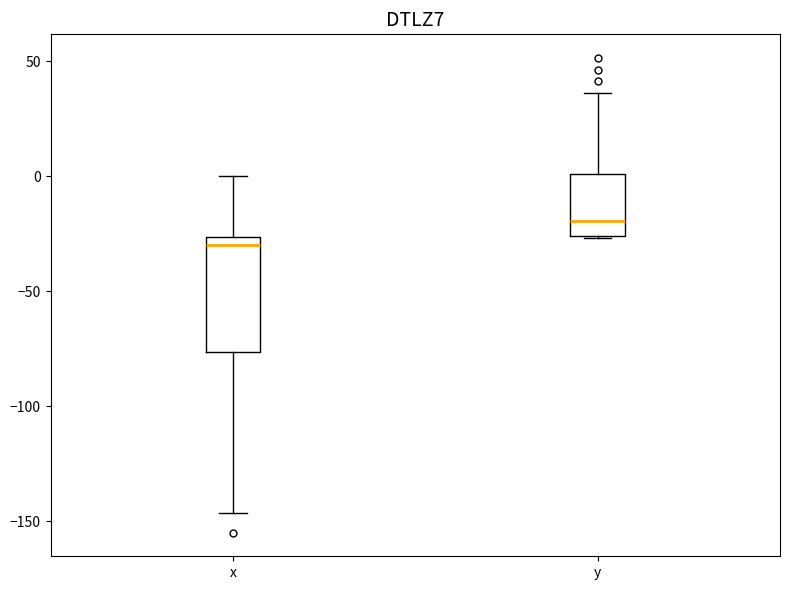

Which box's median line is the lowest?

x